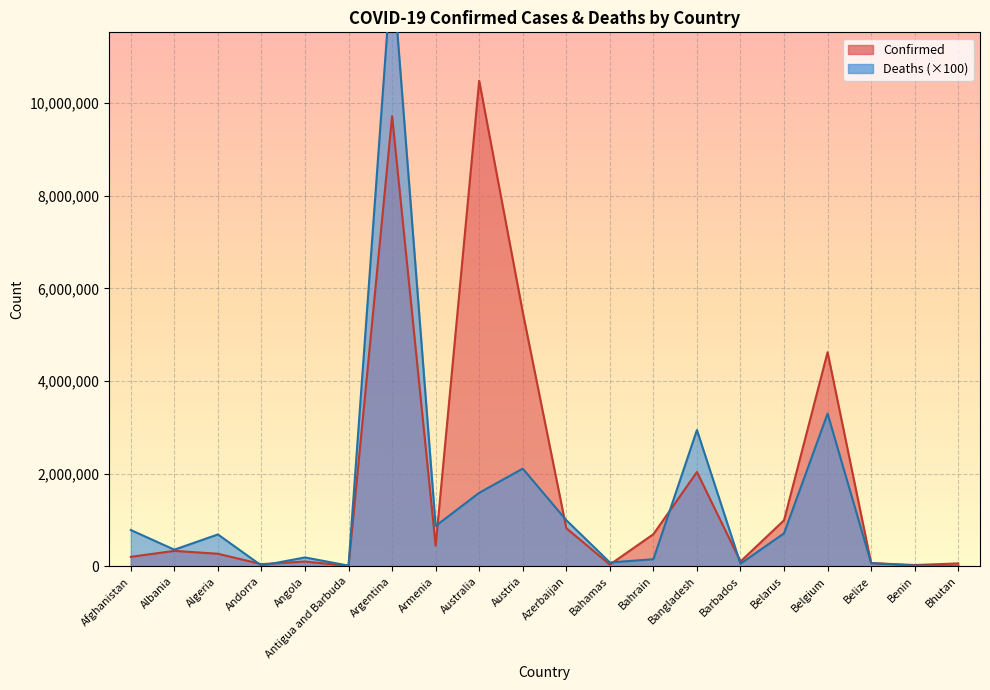

How many data points in Confirmed are less than 333138?

10